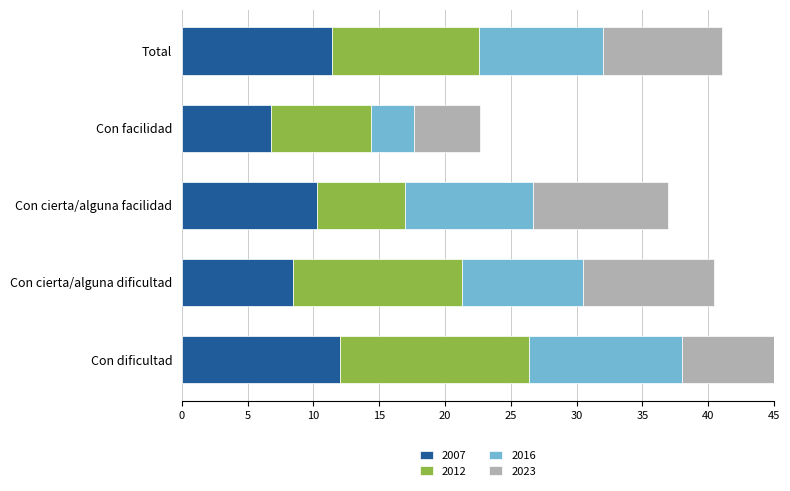

Rank the series by their maximum value, from lowest to highest.

2023, 2016, 2007, 2012